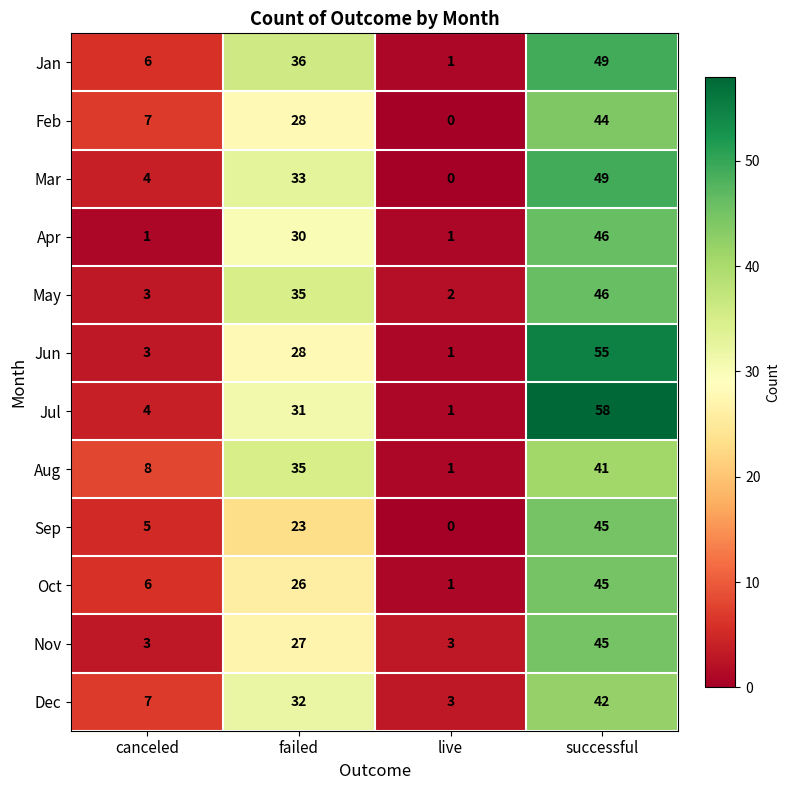

What is the total value across all series at successful?

565